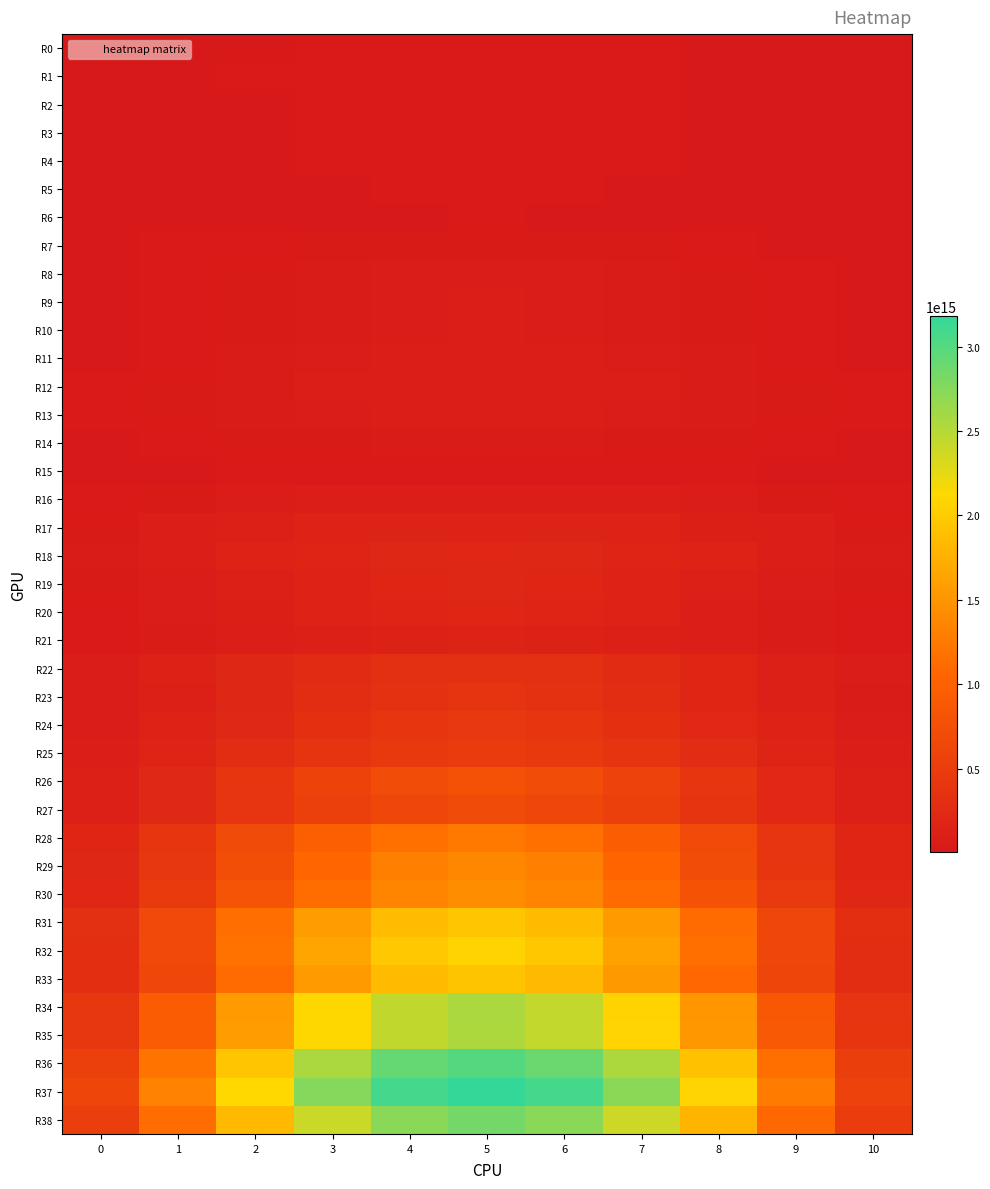

Reading left to right, extract all data points from this chart.

R0: 0=5291020000000	1=8746060000000	2=12851700000000	3=16801400000000	4=18929000000000	5=20093500000000	6=18753700000000	7=16241600000000	8=12812800000000	9=8284820000000	10=4914350000000
R1: 0=6727240000000	1=11051100000000	2=15996700000000	3=20498800000000	4=23834300000000	5=25102400000000	6=24141800000000	7=20198400000000	8=15948900000000	9=10591800000000	10=6119040000000
R2: 0=5947670000000	1=9977850000000	2=14977300000000	3=20614700000000	4=24856100000000	5=25446300000000	6=23997000000000	7=20254800000000	8=14799900000000	9=9540710000000	10=5858430000000
R3: 0=4903920000000	1=8082360000000	2=13223900000000	3=18014000000000	4=22479000000000	5=23976100000000	6=22769000000000	7=18023400000000	8=12702900000000	9=7723240000000	10=4698970000000
R4: 0=4408520000000	1=7515690000000	2=11929100000000	3=16803300000000	4=20814900000000	5=21913400000000	6=20605400000000	7=16445900000000	8=11583600000000	9=7186350000000	10=4191510000000
R5: 0=4263180000000	1=6665450000000	2=11173400000000	3=15535200000000	4=18927500000000	5=20215900000000	6=18625700000000	7=15051800000000	8=10647500000000	9=6579190000000	10=4233850000000
R6: 0=3861920000000	1=6167110000000	2=9481770000000	3=12855100000000	4=15489000000000	5=16503700000000	6=15439800000000	7=12964400000000	8=9283360000000	9=5897450000000	10=3546190000000
R7: 0=9016080000000	1=16228200000000	2=24501900000000	3=32953400000000	4=38179600000000	5=40474100000000	6=37691700000000	7=32091100000000	8=23933600000000	9=15442200000000	10=8775290000000
R8: 0=11471800000000	1=20143600000000	2=32072500000000	3=44582100000000	4=54288200000000	5=57290500000000	6=54141300000000	7=44858700000000	8=31750800000000	9=19534000000000	10=10906000000000
R9: 0=12034300000000	1=20927500000000	2=34661000000000	3=49802700000000	4=62544400000000	5=66398000000000	6=61048300000000	7=50288000000000	8=34158700000000	9=20768900000000	10=11082500000000
R10: 0=11778600000000	1=21969400000000	2=36227800000000	3=52623600000000	4=65613500000000	5=69496000000000	6=64786600000000	7=52353200000000	8=35079200000000	9=20629000000000	10=11286900000000
R11: 0=14394700000000	1=26848600000000	2=42357500000000	3=59492000000000	4=71881500000000	5=75768400000000	6=70299400000000	7=59081800000000	8=41915500000000	9=25301700000000	10=14175300000000
R12: 0=19217300000000	1=34440200000000	2=52234500000000	3=68454000000000	4=78891500000000	5=82663000000000	6=78686200000000	7=67784900000000	8=51148000000000	9=34004900000000	10=18702700000000
R13: 0=18062200000000	1=32532100000000	2=48361000000000	3=61710400000000	4=69497300000000	5=73078500000000	6=70183400000000	7=61126300000000	8=47471500000000	9=31378300000000	10=17838800000000
R14: 0=11808500000000	1=20235300000000	2=31117900000000	3=39757000000000	4=45124200000000	5=46968900000000	6=44803500000000	7=39480700000000	8=30131000000000	9=19647400000000	10=11103300000000
R15: 0=6248100000000	1=11038900000000	2=16834100000000	3=22092600000000	4=25250200000000	5=26828400000000	6=24416700000000	7=20756100000000	8=16513800000000	9=10590300000000	10=6323080000000
R16: 0=21256700000000	1=38366600000000	2=57498000000000	3=74167900000000	4=84283100000000	5=87557700000000	6=83411400000000	7=72871900000000	8=56240500000000	9=37737700000000	10=20222000000000
R17: 0=38907900000000	1=71412000000000	2=104855000000000	3=129248000000000	4=145812000000000	5=150225000000000	6=146227000000000	7=129463000000000	8=102907000000000	9=68570400000000	10=36880100000000
R18: 0=43915600000000	1=83255900000000	2=129512000000000	3=172830000000000	4=200498000000000	5=210164000000000	6=200224000000000	7=171781000000000	8=128292000000000	9=81365200000000	10=41453300000000
R19: 0=33010300000000	1=64090800000000	2=107522000000000	3=152611000000000	4=187222000000000	5=198575000000000	6=186496000000000	7=152049000000000	8=104905000000000	9=61271400000000	10=31307800000000
R20: 0=27868400000000	1=53970300000000	2=93081900000000	3=136875000000000	4=167475000000000	5=179535000000000	6=167682000000000	7=132453000000000	8=90225800000000	9=52481000000000	10=26468200000000
R21: 0=27953400000000	1=51414000000000	2=79358400000000	3=107996000000000	4=125063000000000	5=131925000000000	6=123876000000000	7=104895000000000	8=78807800000000	9=49439400000000	10=26424200000000
R22: 0=59847800000000	1=119127000000000	2=190012000000000	3=258036000000000	4=304139000000000	5=320802000000000	6=301960000000000	7=254725000000000	8=186543000000000	9=113254000000000	10=57563900000000
R23: 0=56000200000000	1=114013000000000	2=196542000000000	3=284119000000000	4=351175000000000	5=376916000000000	6=347640000000000	7=277468000000000	8=189351000000000	9=108701000000000	10=51615500000000
R24: 0=65570600000000	1=134698000000000	2=231207000000000	3=334122000000000	4=411082000000000	5=437181000000000	6=410256000000000	7=330770000000000	8=225292000000000	9=128186000000000	10=62313100000000
R25: 0=84788100000000	1=169894000000000	2=277882000000000	3=382161000000000	4=453845000000000	5=480320000000000	6=454709000000000	7=380332000000000	8=274722000000000	9=165943000000000	10=81261500000000
R26: 0=110606000000000	1=233226000000000	2=410315000000000	3=594833000000000	4=731902000000000	5=779424000000000	6=726232000000000	7=586677000000000	8=401326000000000	9=225045000000000	10=103811000000000
R27: 0=112337000000000	1=234062000000000	2=390521000000000	3=542911000000000	4=648967000000000	5=687867000000000	6=646349000000000	7=533774000000000	8=382229000000000	9=226655000000000	10=107909000000000
R28: 0=185736000000000	1=402966000000000	2=693060000000000	3=974115000000000	4=1167210000000000	5=1235130000000000	6=1164040000000000	7=963299000000000	8=675422000000000	9=390154000000000	10=178380000000000
R29: 0=190405000000000	1=418701000000000	2=742213000000000	3=1067730000000000	4=1297930000000000	5=1378870000000000	6=1297810000000000	7=1055880000000000	8=725197000000000	9=403936000000000	10=182498000000000
R30: 0=214421000000000	1=467224000000000	2=803722000000000	3=1128550000000000	4=1353490000000000	5=1432090000000000	6=1348970000000000	7=1118400000000000	8=789594000000000	9=447845000000000	10=204593000000000
R31: 0=306527000000000	1=667435000000000	2=1134930000000000	3=1570700000000000	4=1856940000000000	5=1943150000000000	6=1844750000000000	7=1551570000000000	8=1113600000000000	9=640904000000000	10=292752000000000
R32: 0=300906000000000	1=671238000000000	2=1176220000000000	3=1652190000000000	4=1971330000000000	5=2075210000000000	6=1954460000000000	7=1629880000000000	8=1147230000000000	9=642119000000000	10=286779000000000
R33: 0=298177000000000	1=648227000000000	2=1114010000000000	3=1555320000000000	4=1848780000000000	5=1939950000000000	6=1835180000000000	7=1536300000000000	8=1093590000000000	9=622730000000000	10=282078000000000
R34: 0=418934000000000	1=924307000000000	2=1553210000000000	3=2109240000000000	4=2449590000000000	5=2559070000000000	6=2435280000000000	7=2077810000000000	8=1516320000000000	9=885279000000000	10=397313000000000
R35: 0=423702000000000	1=928473000000000	2=1561680000000000	3=2110150000000000	4=2443900000000000	5=2549360000000000	6=2437560000000000	7=2086160000000000	8=1526270000000000	9=892851000000000	10=401376000000000
R36: 0=541569000000000	1=1188180000000000	2=1952660000000000	3=2561990000000000	4=2910780000000000	5=3009770000000000	6=2893990000000000	7=2541440000000000	8=1909290000000000	9=1151500000000000	10=517641000000000
R37: 0=618137000000000	1=1327160000000000	2=2125510000000000	3=2750220000000000	4=3085800000000000	5=3183700000000000	6=3077070000000000	7=2723940000000000	8=2085160000000000	9=1277650000000000	10=586122000000000
R38: 0=520665000000000	1=1124630000000000	2=1834430000000000	3=2400380000000000	4=2732240000000000	5=2838500000000000	6=2728320000000000	7=2382800000000000	8=1795340000000000	9=1082380000000000	10=492648000000000